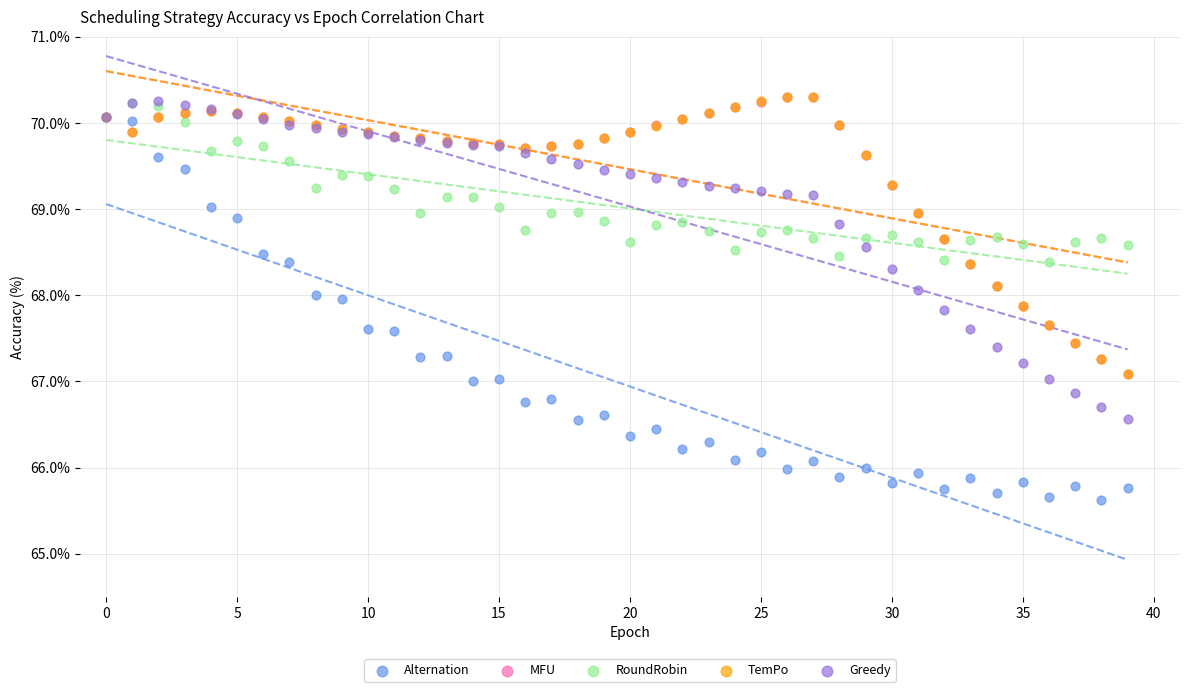

What are all the series names shown in the legend?

Alternation, MFU, RoundRobin, TemPo, Greedy